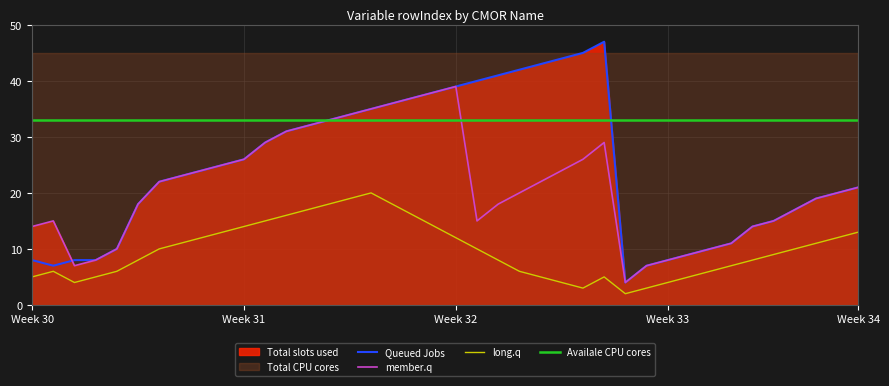

Does the chart display data point markers on the line(s)?

No